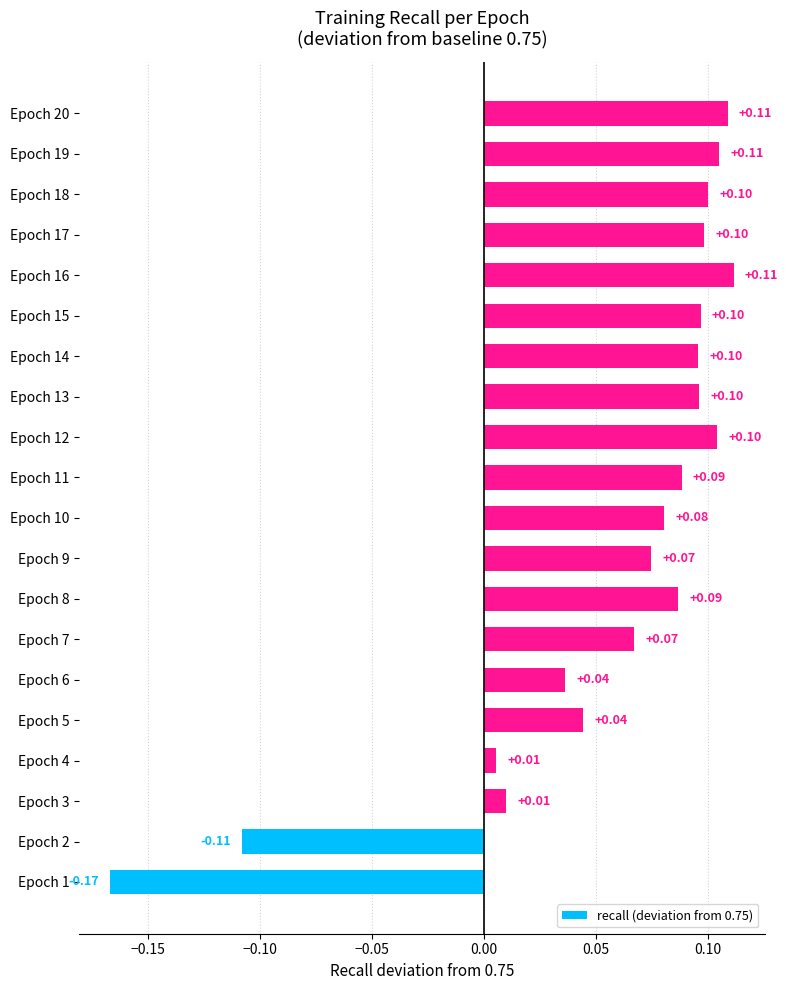

What is the difference between the maximum and minimum values?

0.3